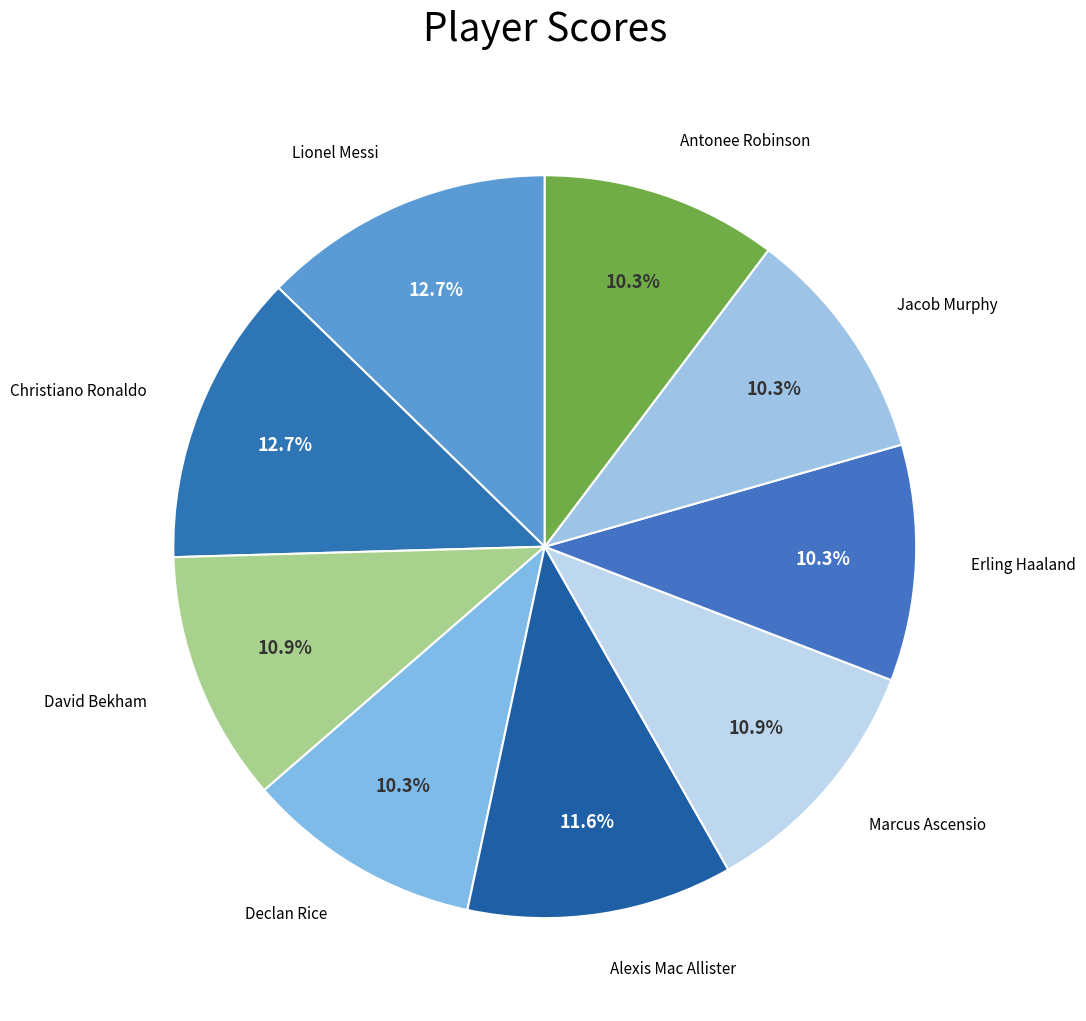

How many segments does this pie chart have?

9